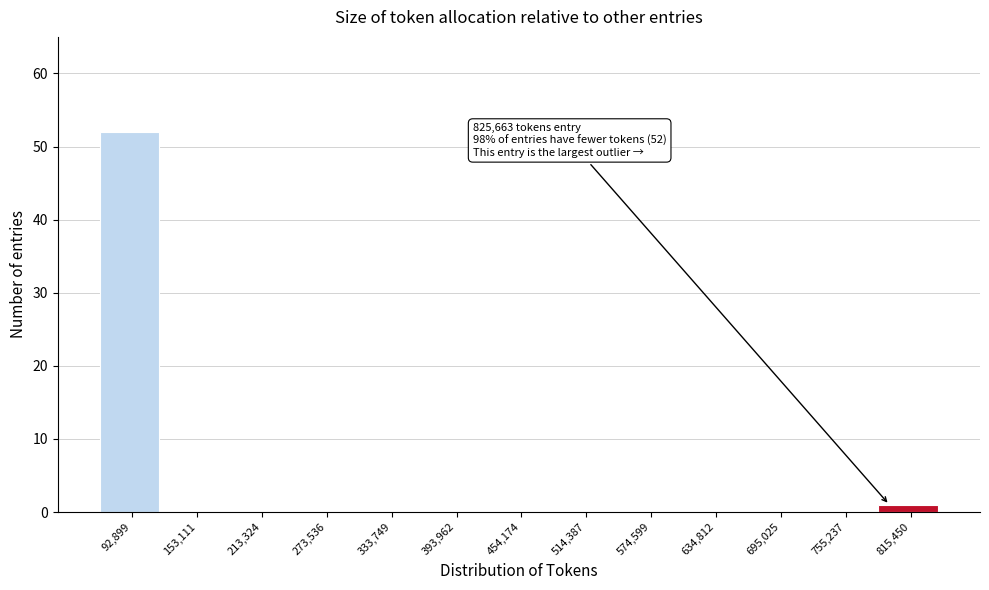

Reading right to left, transcribe all the data shown in this chart.

815,450=1	755,237=0	695,025=0	634,812=0	574,599=0	514,387=0	454,174=0	393,962=0	333,749=0	273,536=0	213,324=0	153,111=0	92,899=52